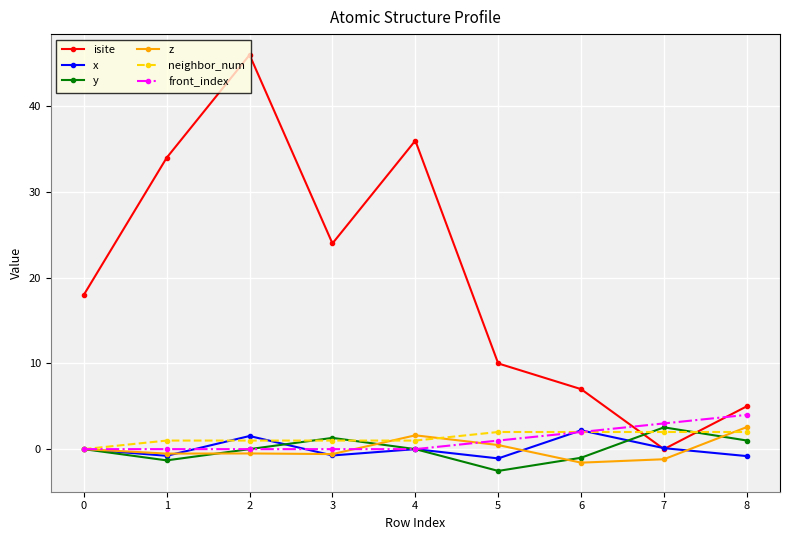

How many interior local valleys does the y series have?

2